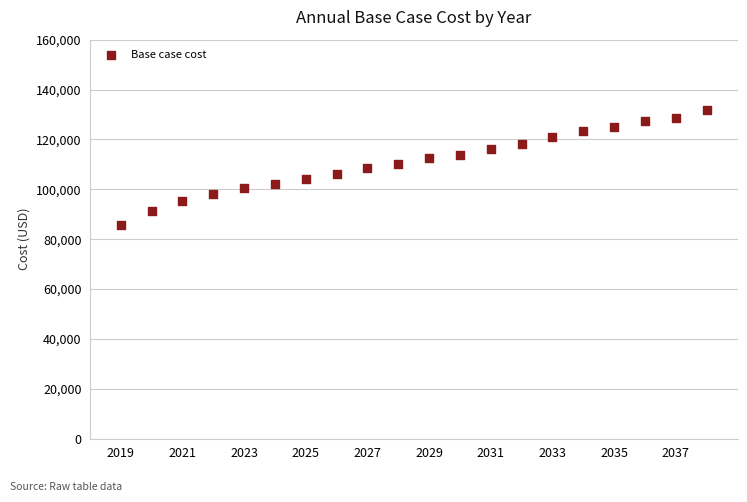

What is the range of X values (max minus min)?

19.0